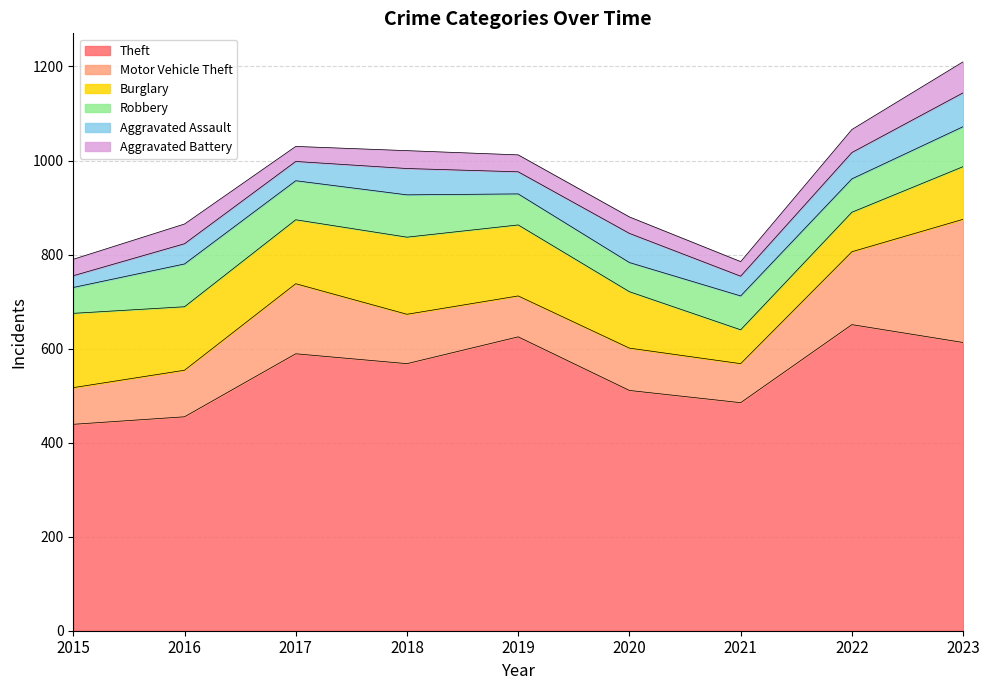

Rank the categories by Aggravated Assault value from lowest to highest.

2015, 2017, 2021, 2016, 2019, 2018, 2022, 2020, 2023